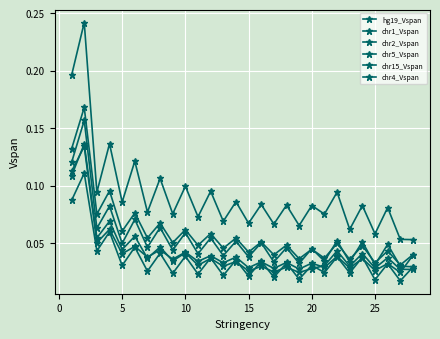

Count the number of data series in this chart.

6